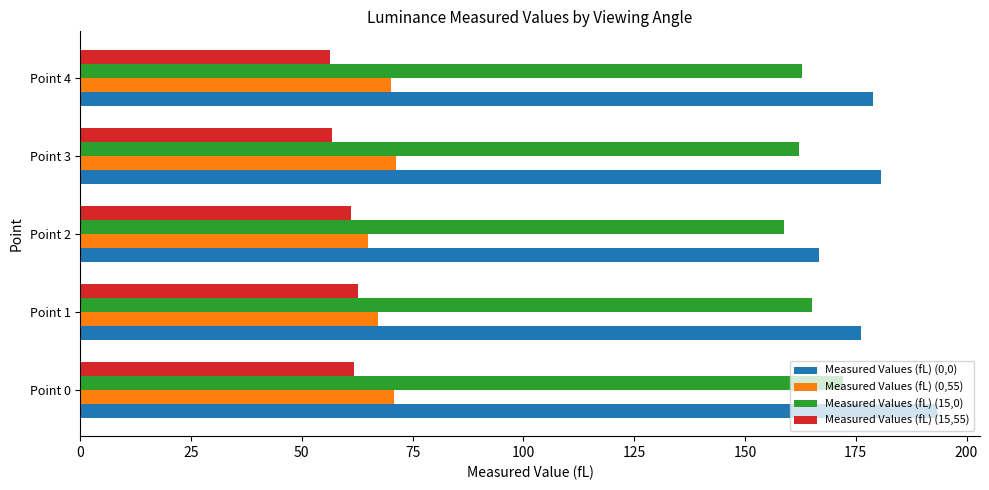

At Point 4, list the series in order from smallest to largest.

Measured Values (fL) (15,55), Measured Values (fL) (0,55), Measured Values (fL) (15,0), Measured Values (fL) (0,0)